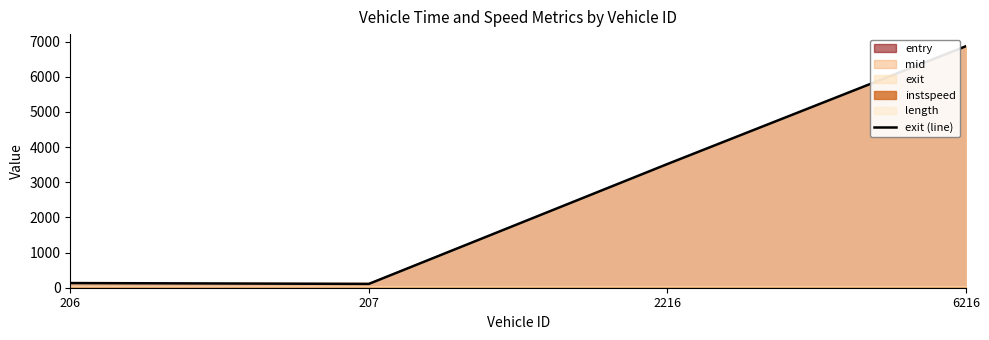

Does the chart display data point markers on the line(s)?

No